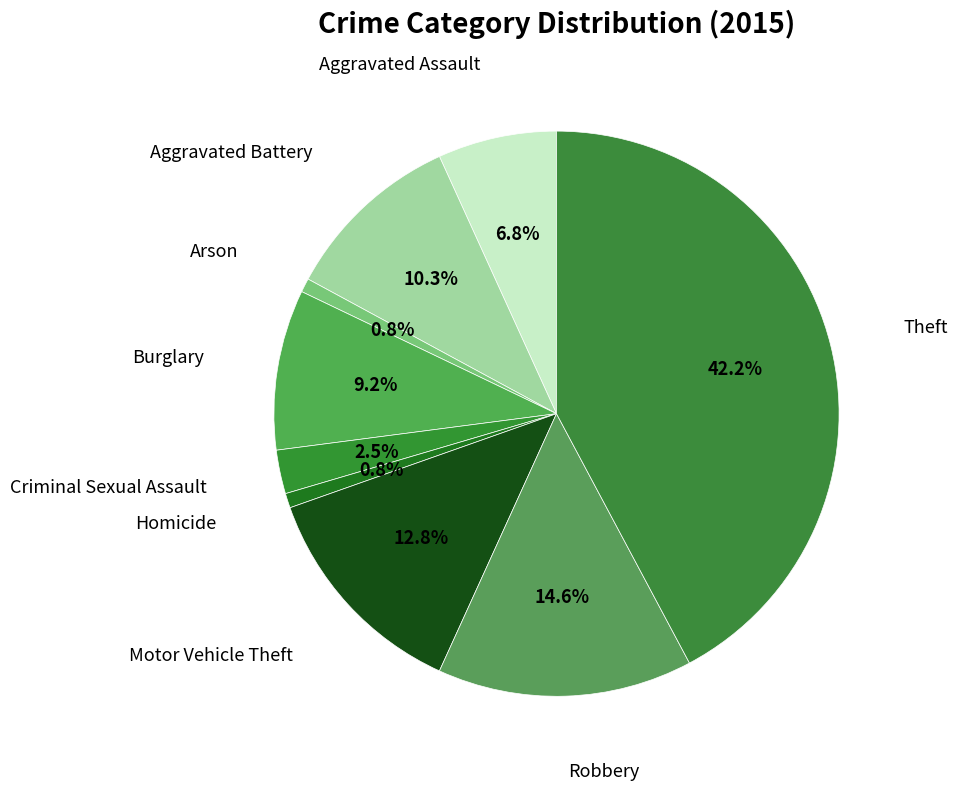

Which slice is the largest?

Theft